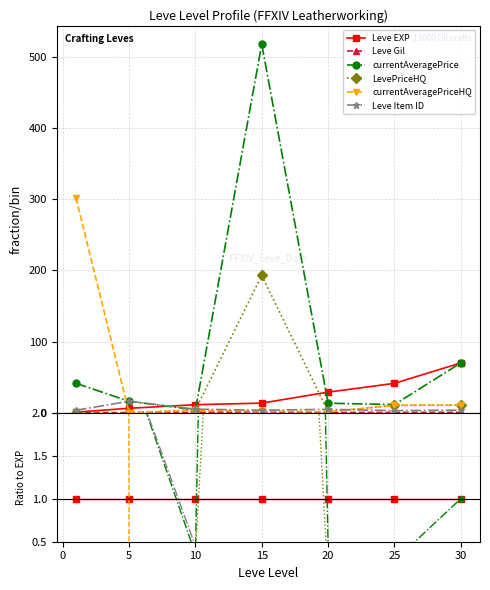

What is the spread (max minus min) of values at 30?

1.0